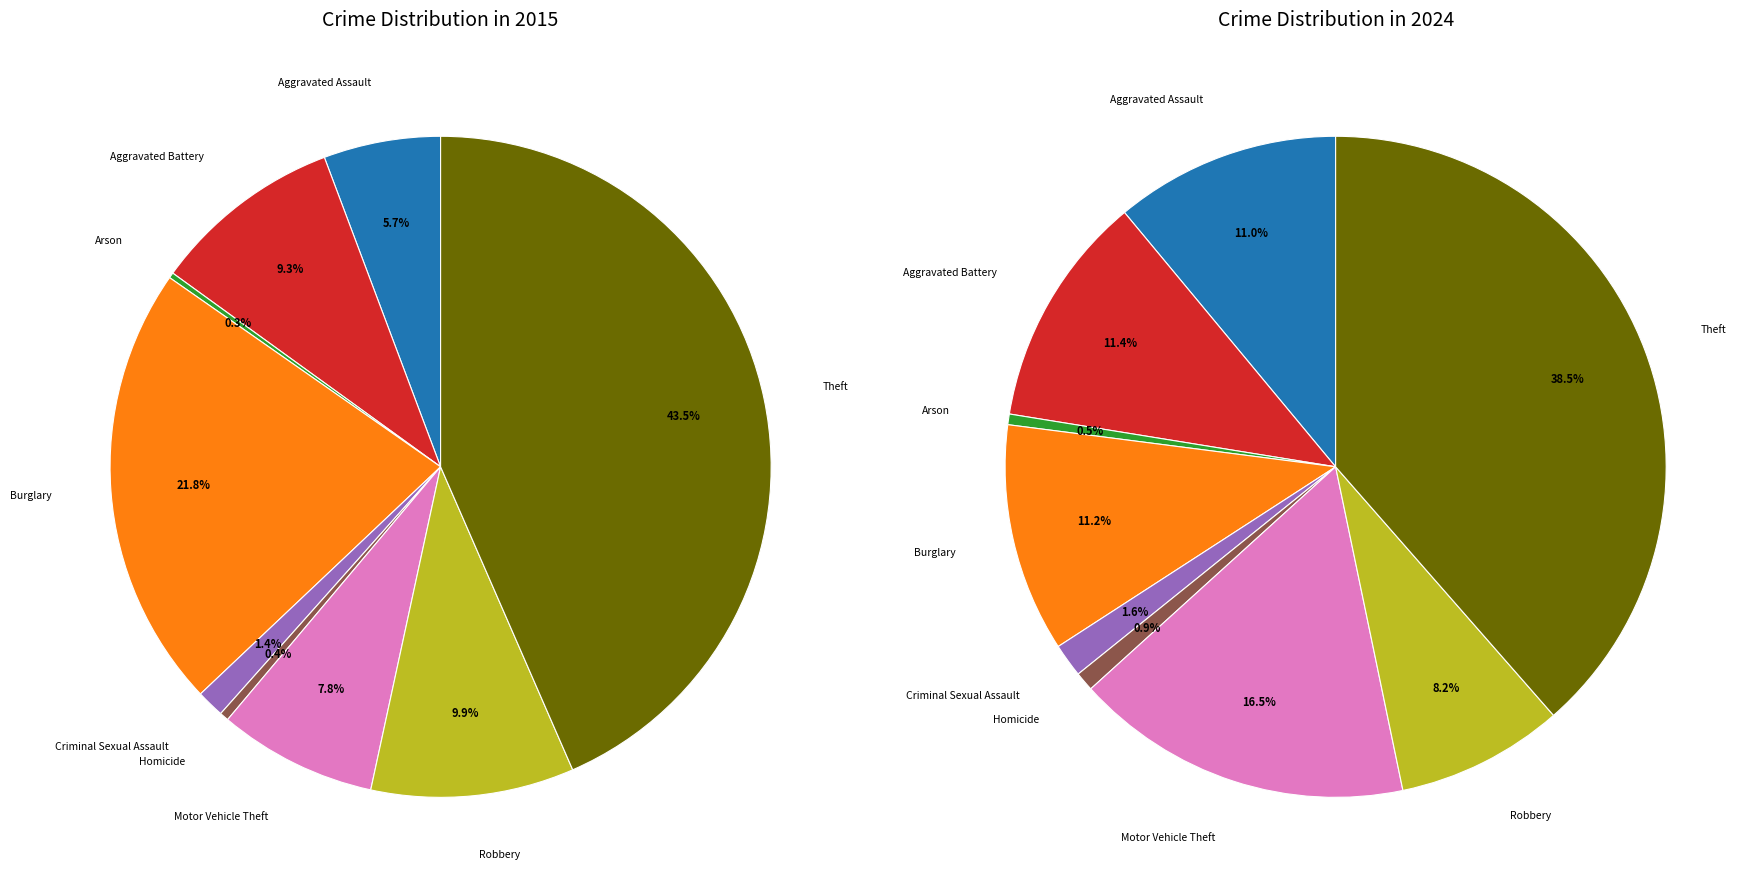

Count the number of slices in the pie.

9